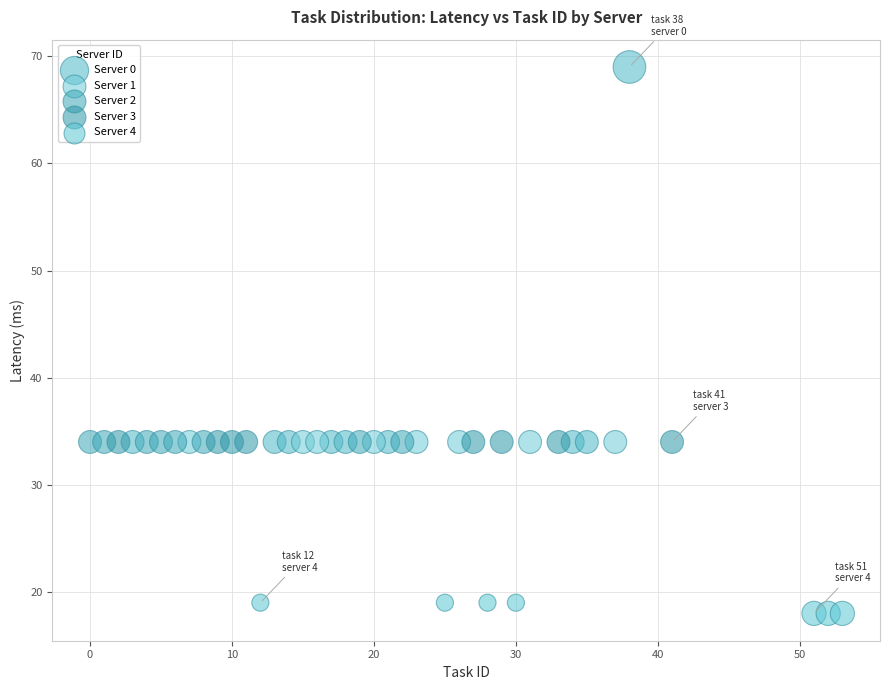

Which series reaches the minimum Y coordinate?

Server 4